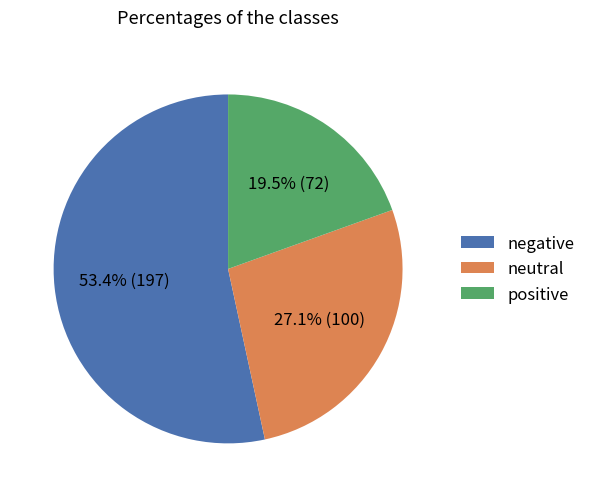

Rank the categories by value from lowest to highest.

positive, neutral, negative